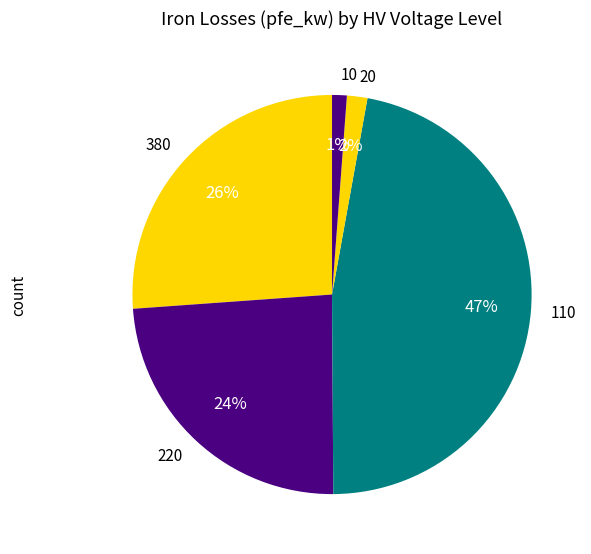

Is 110 the majority of the pie?

No